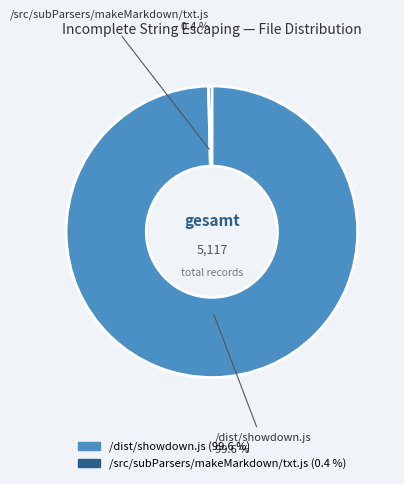

Is there a majority slice in this chart?

Yes